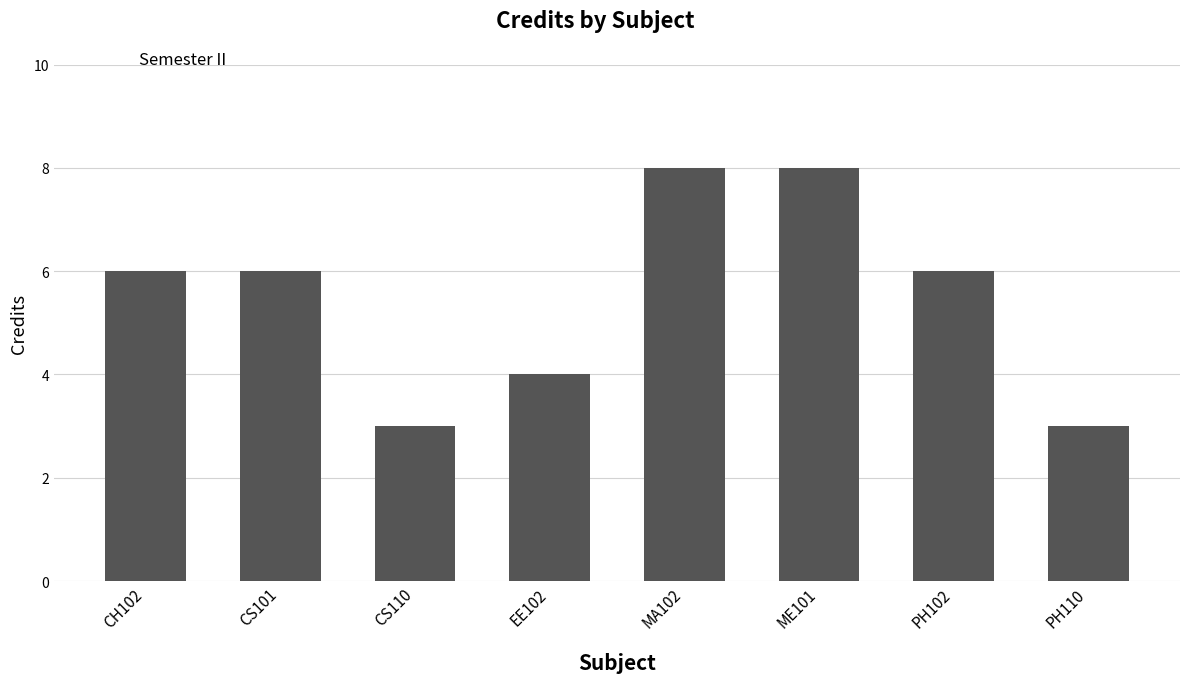

Does the chart contain stacked bars?

No